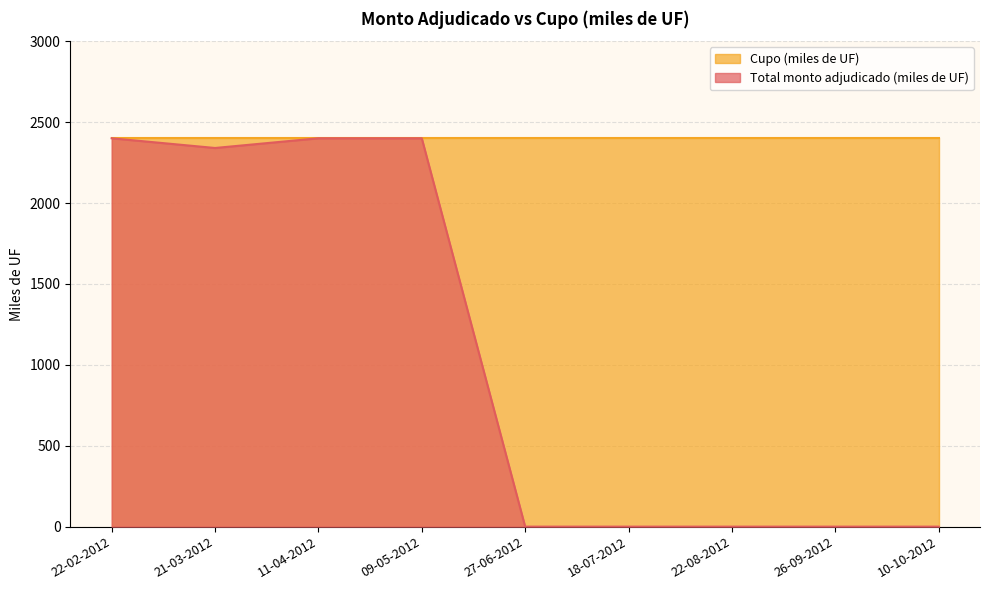

Is it true that the value at 10-10-2012 is 0?

True